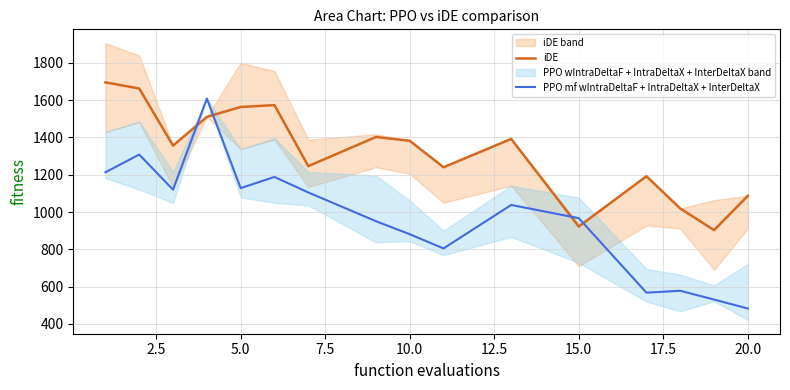

What are all the series names shown in the legend?

iDE, PPO mf wIntraDeltaF + IntraDeltaX + InterDeltaX